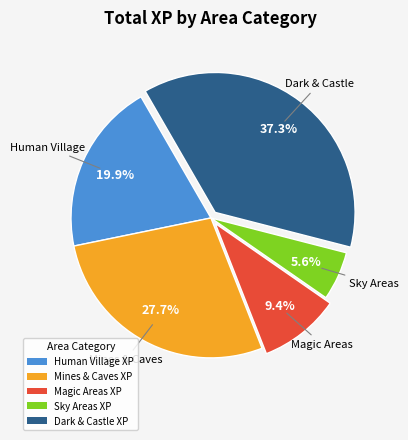

Which category has the smallest portion of the pie?

Sky Areas XP